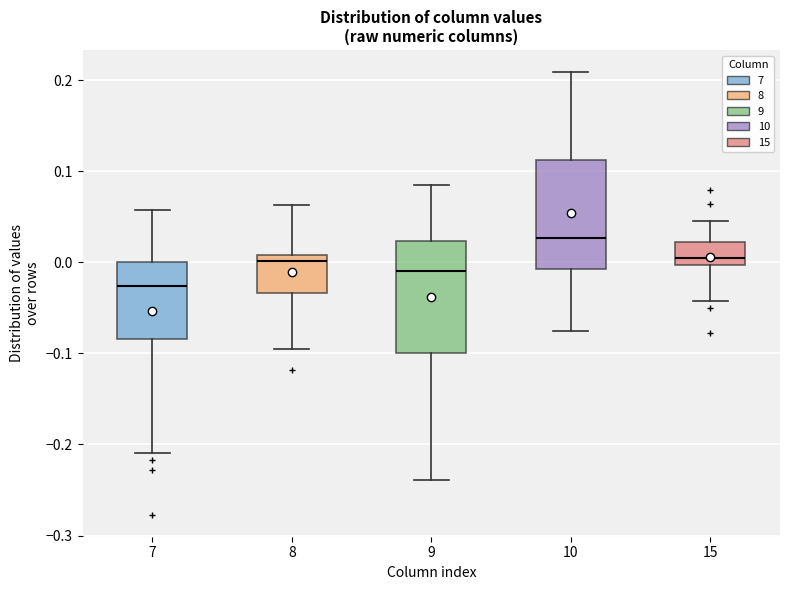

Reading left to right, read every box against the y-axis: the position of its median line, the range the box covers, and the ends of its whiskers. The values are not printed on the chart, so give them approximately, as read against the axis.

7: median -0.03, box -0.08 to 0.00, whiskers -0.21 to 0.06
8: median 0.00, box -0.03 to 0.01, whiskers -0.09 to 0.06
9: median -0.01, box -0.10 to 0.02, whiskers -0.24 to 0.08
10: median 0.03, box -0.01 to 0.11, whiskers -0.08 to 0.21
15: median 0.00 (just above the box's lower edge), box 0.00 to 0.02, whiskers -0.04 to 0.05